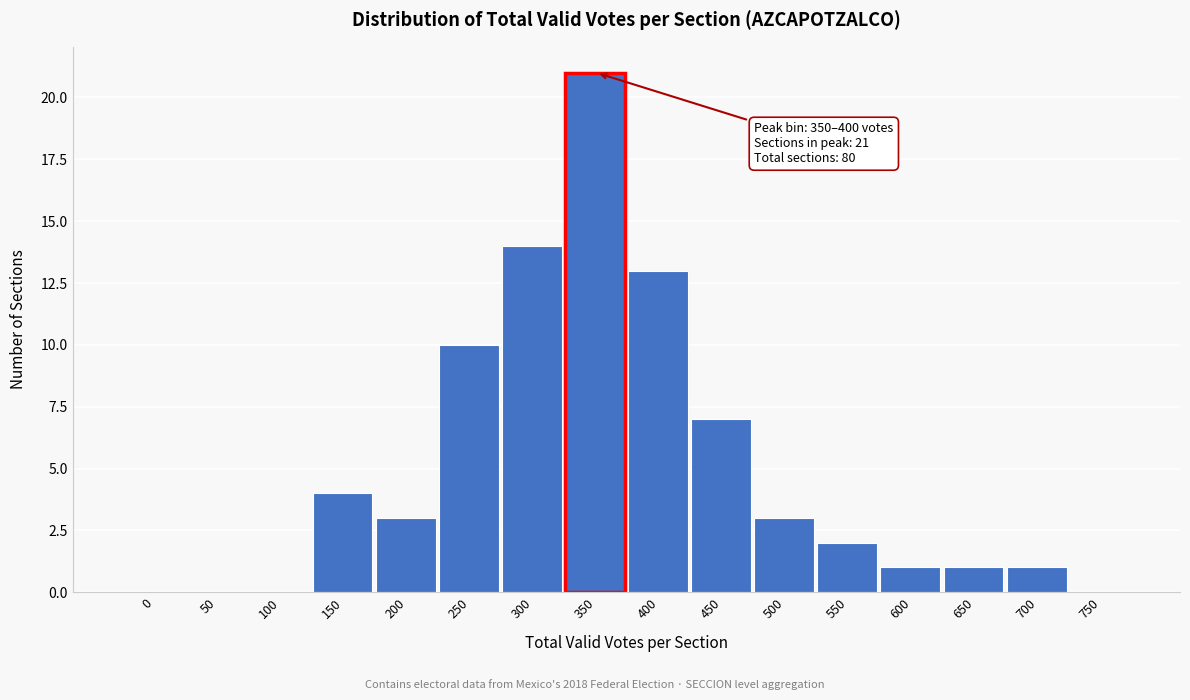

Reading right to left, extract all data points from this chart.

750=0	700=1	650=1	600=1	550=2	500=3	450=7	400=13	350=21	300=14	250=10	200=3	150=4	100=0	50=0	0=0